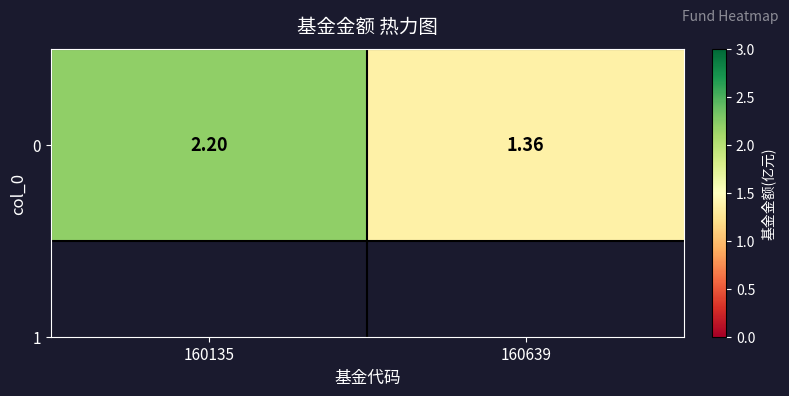

What is the difference between the maximum and minimum values?

0.8